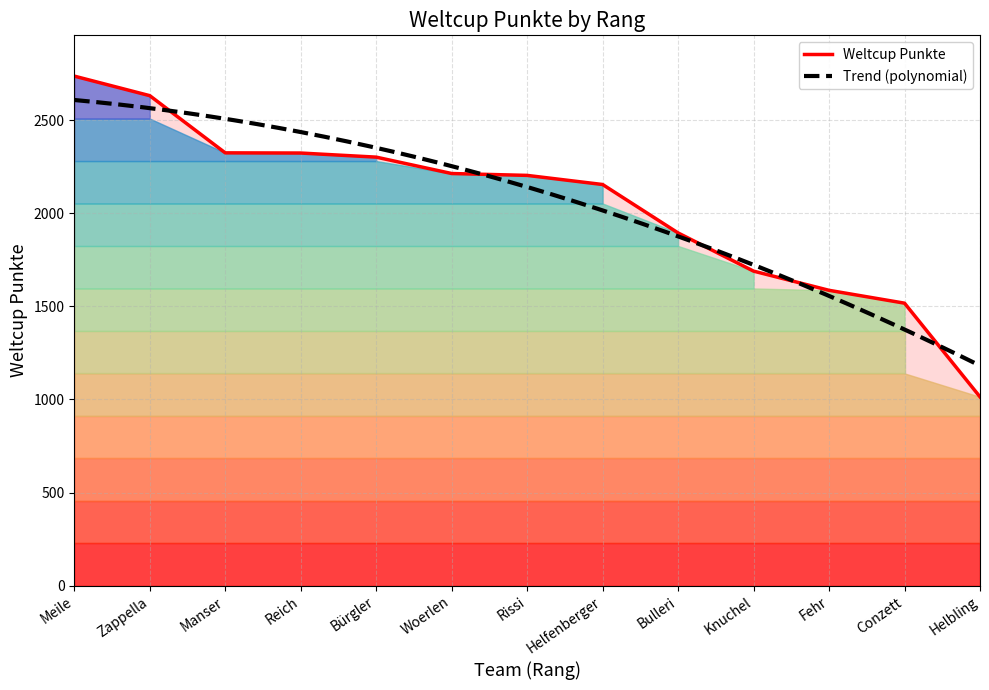

The chart shows a value of 441 at Bulleri. True or false?

False